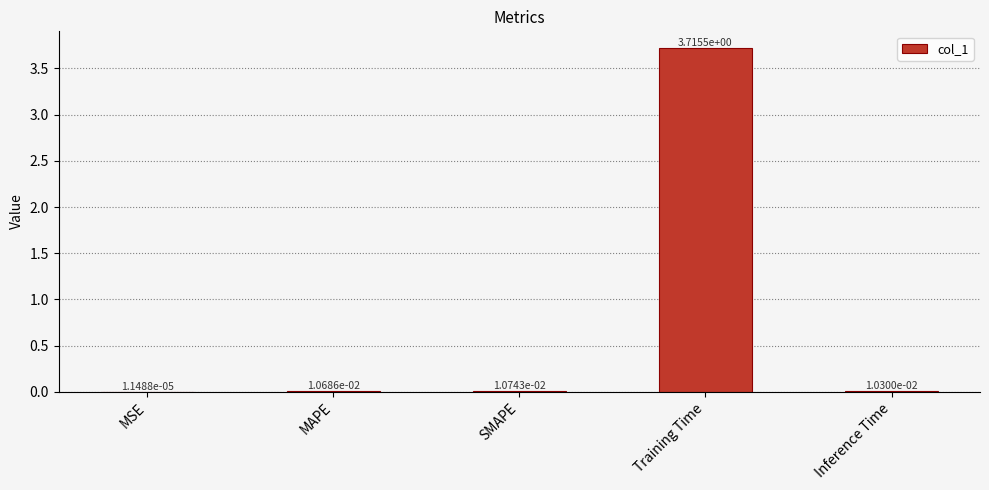

At which category does the chart reach its peak across all series?

Training Time